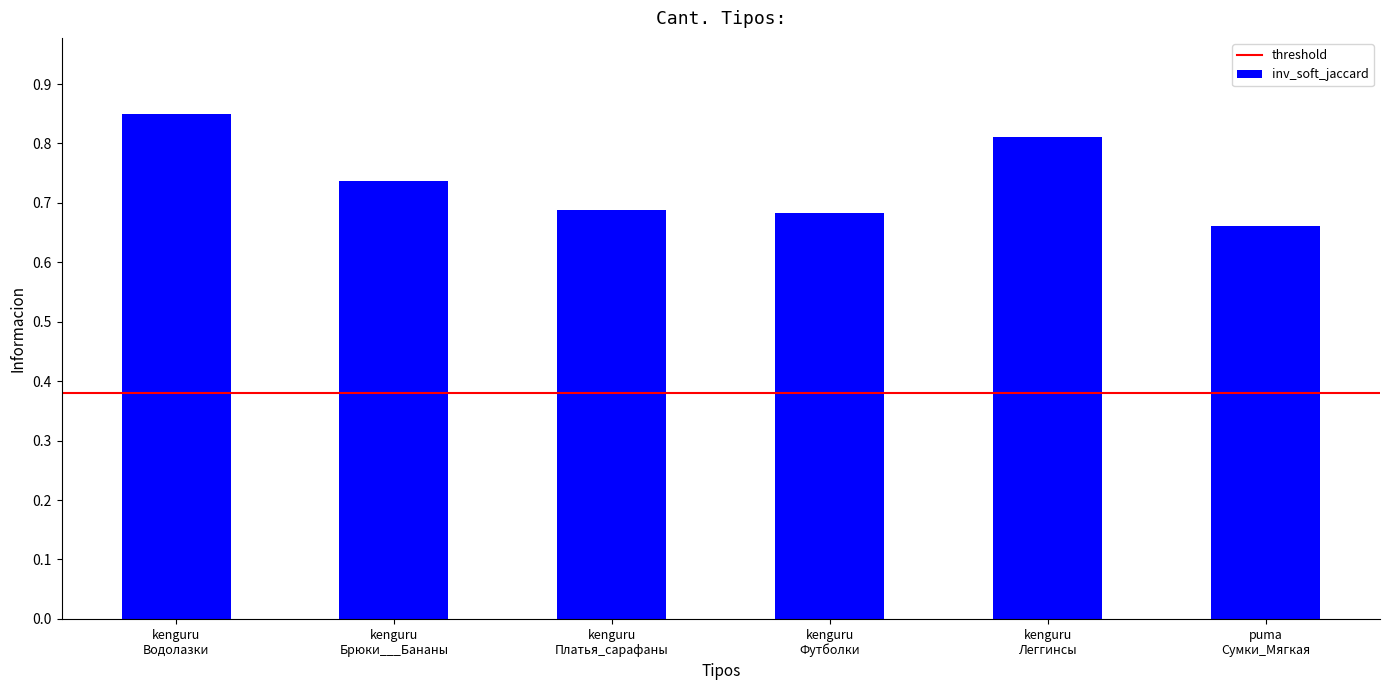

Count the values in the range 0 to 1.

6